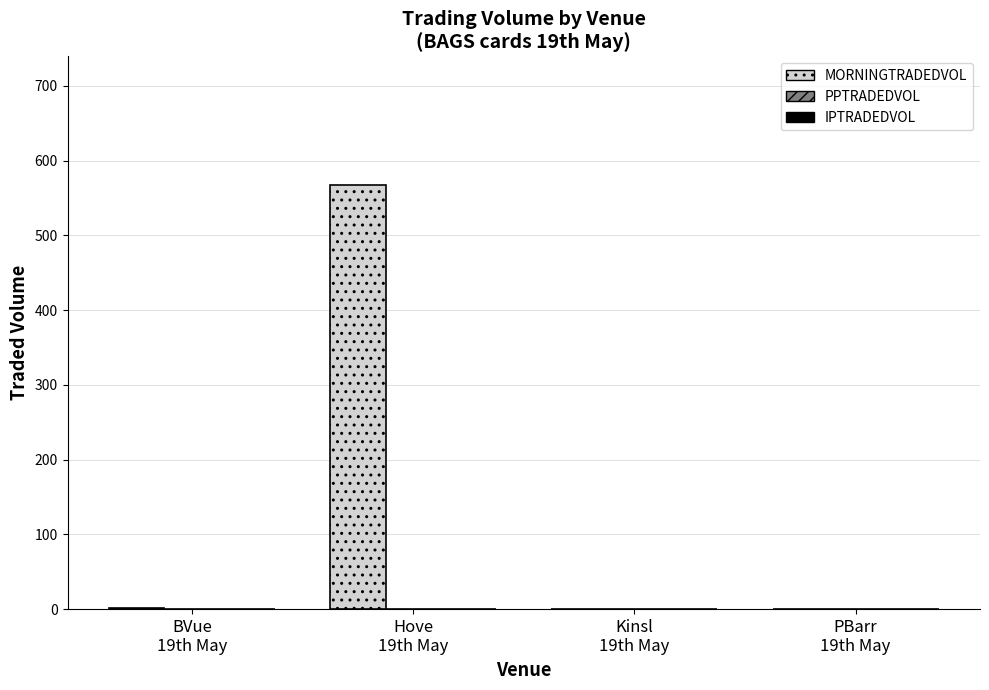

What is the greatest value displayed?

567.8